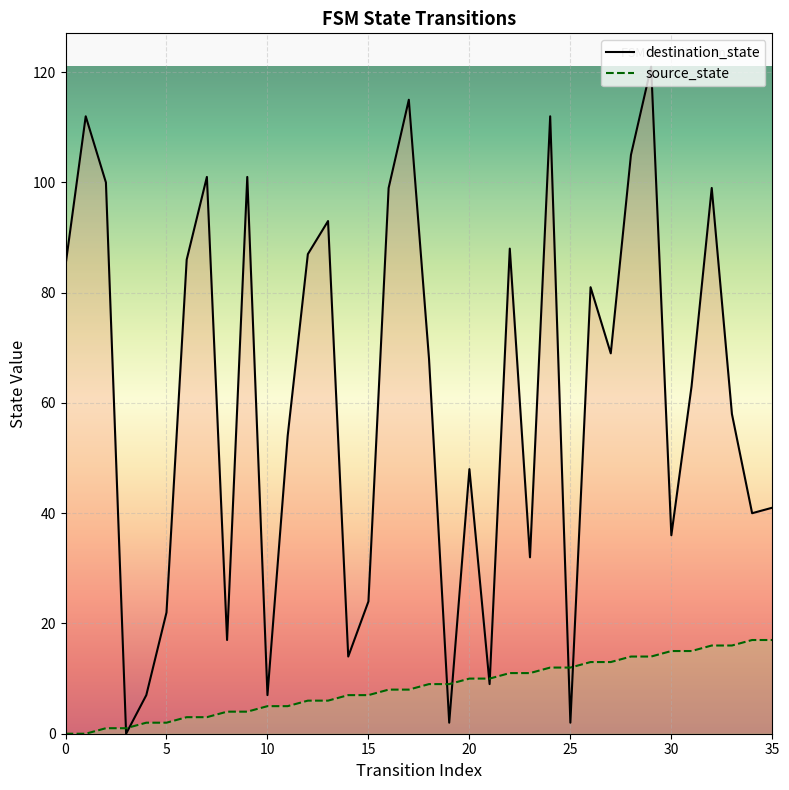

Is it true that destination_state equals 54 at 11?

True